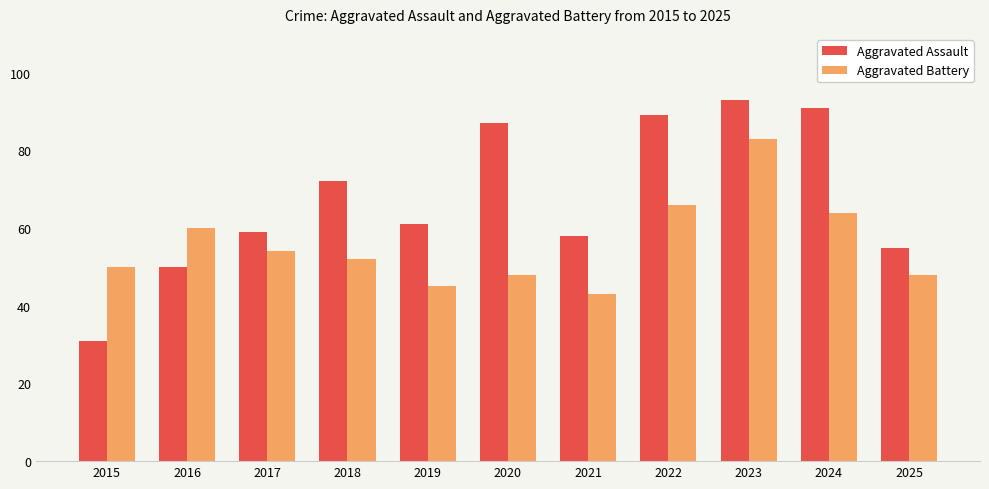

Reading left to right, transcribe all the data shown in this chart.

Aggravated Assault: 2015=31	2016=50	2017=59	2018=72	2019=61	2020=87	2021=58	2022=89	2023=93	2024=91	2025=55
Aggravated Battery: 2015=50	2016=60	2017=54	2018=52	2019=45	2020=48	2021=43	2022=66	2023=83	2024=64	2025=48